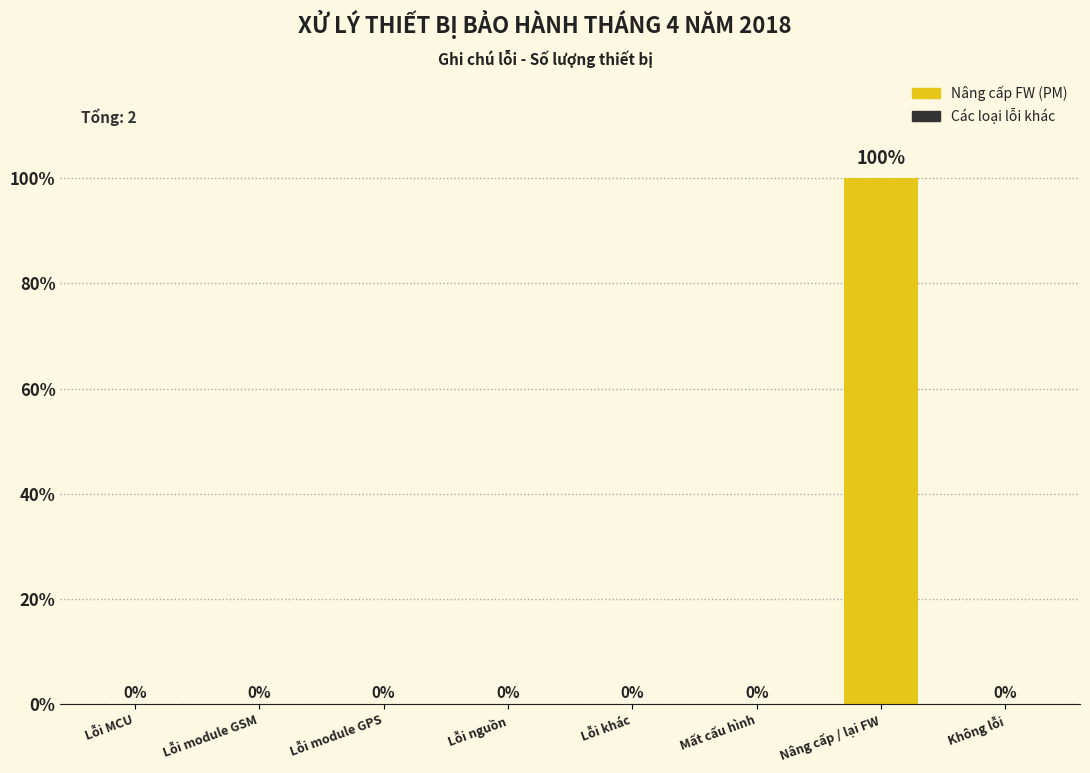

Reading right to left, what are all the values shown in this chart?

Không lỗi=0	Nâng cấp / lại FW=100	Mất cấu hình=0	Lỗi khác=0	Lỗi nguồn=0	Lỗi module GPS=0	Lỗi module GSM=0	Lỗi MCU=0